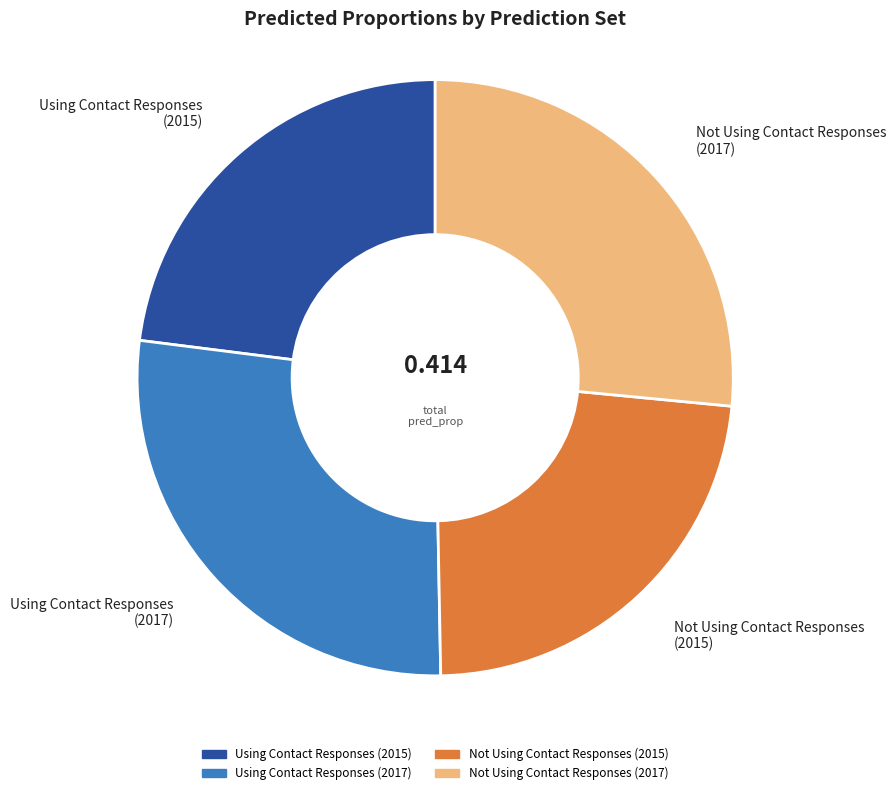

Is there any slice that represents more than half of the pie?

No